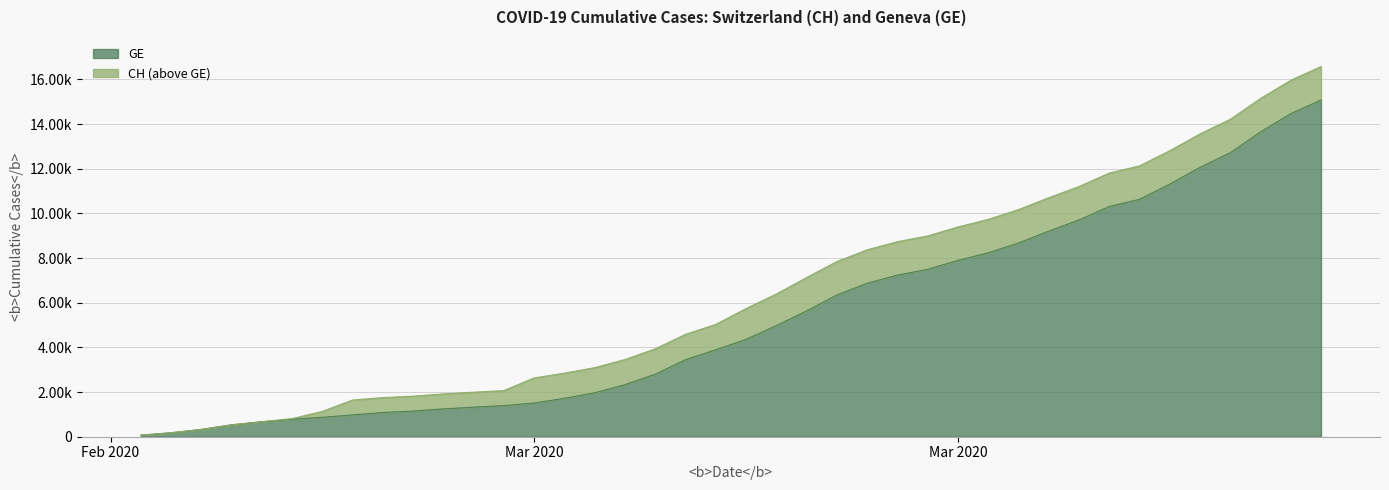

True or false: CH has a value of 7842 at 2020-03-19.

True